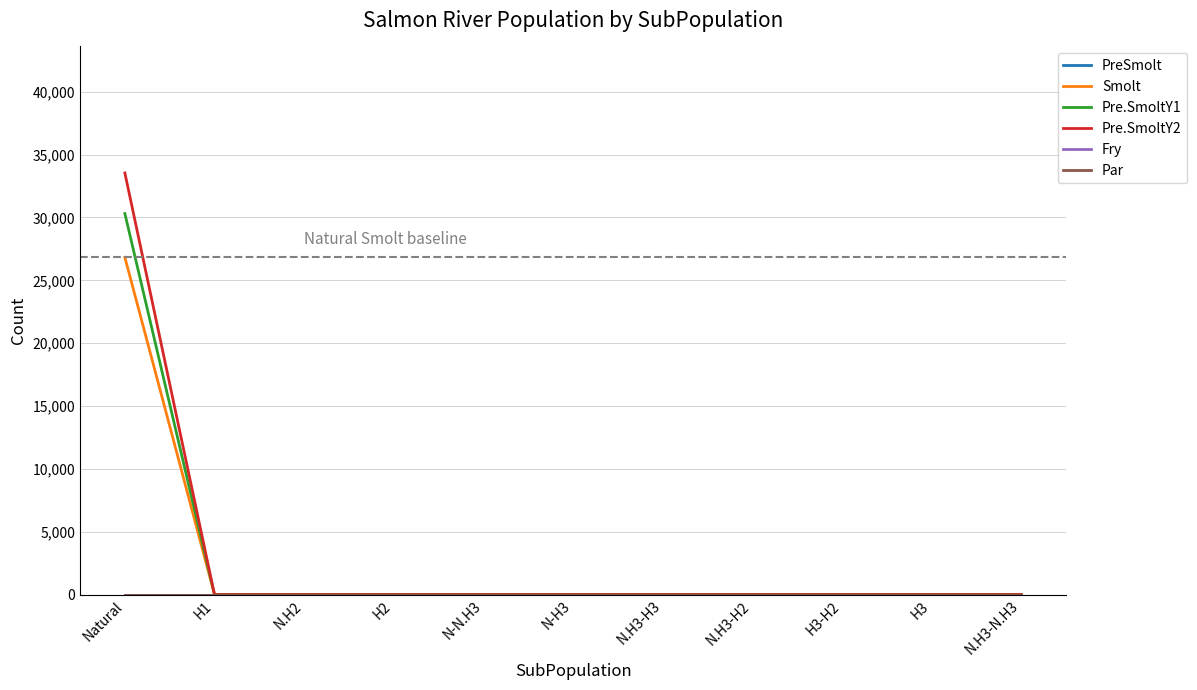

At which category is the sum across all series the highest?

Natural